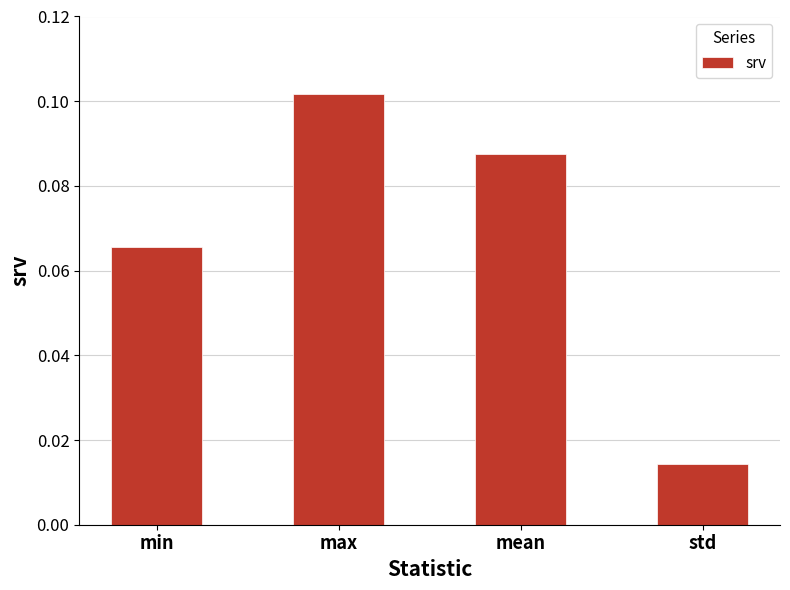

Which has a higher value, mean or std?

mean